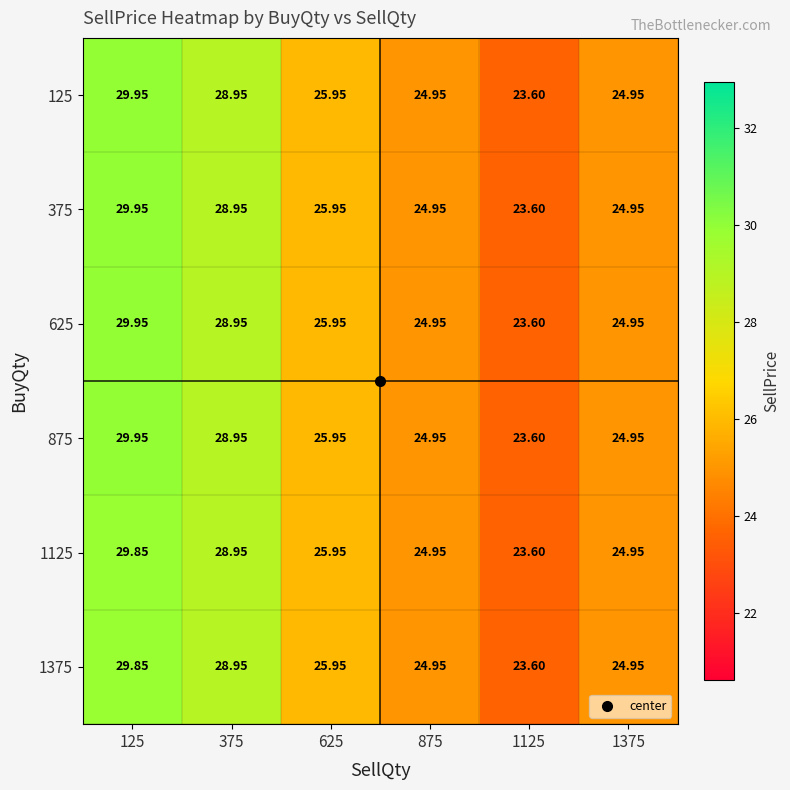

How many categories are shown in the chart?

6